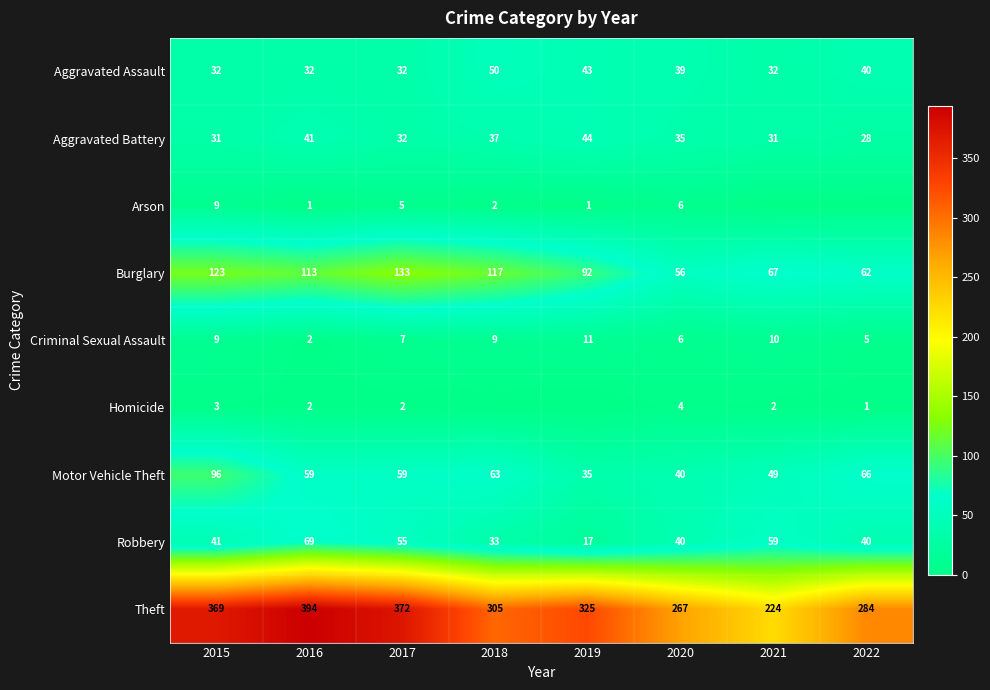

What is the sum of all Motor Vehicle Theft values?

467